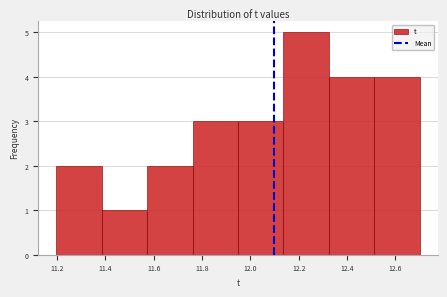

Reading left to right, list every bar in this chart as the range it spans on the x-axis followed by its height. Neither the bar edges nor the heights are printed on the chart, so give them approximately, as read against the axes.

11.20 to 11.38: 2
11.38 to 11.58: 1
11.58 to 11.76: 2
11.76 to 11.94: 3
11.94 to 12.14: 3
12.14 to 12.32: 5
12.32 to 12.52: 4
12.52 to 12.70: 4